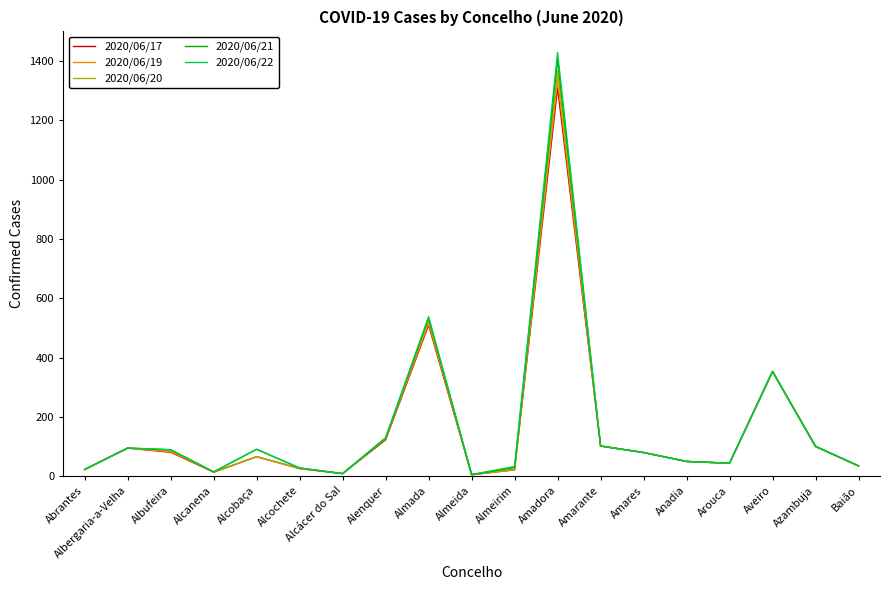

True or false: 2020/06/17 has a value of 95 at Albergaria-a-Velha.

True